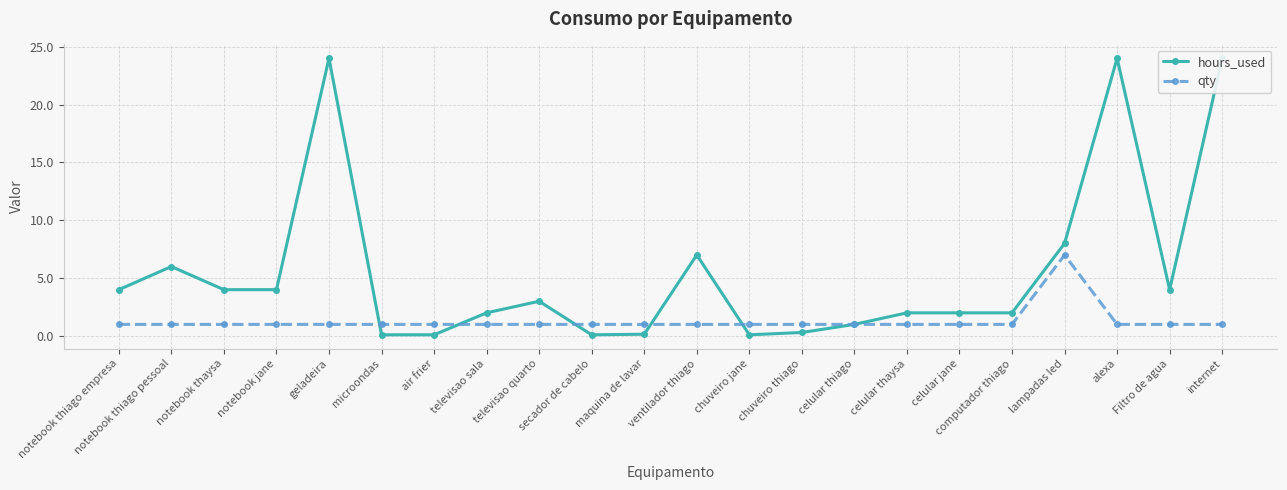

What is the value of the qty point at the 17th from the left?

1